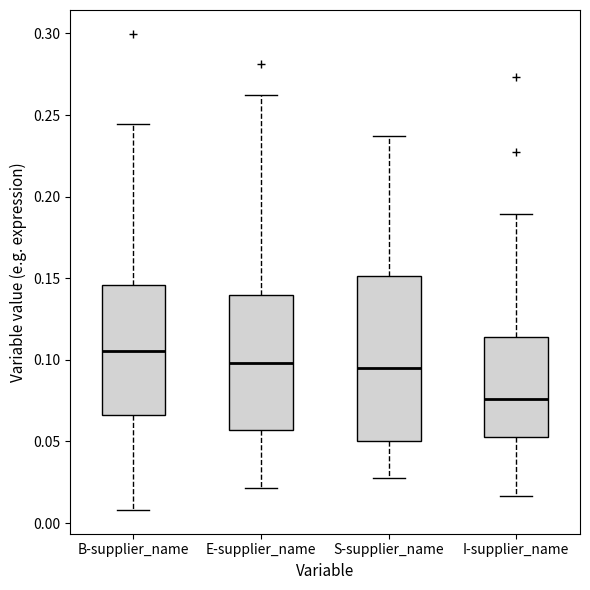

Reading left to right, transcribe this box plot: for each box, give where its median line is, the range the box spans, and where its two whiskers end, as read against the y-axis. The values are not printed on the chart, so give them approximately, as read against the axis.

B-supplier_name: median 0.105, box 0.065 to 0.145, whiskers 0.010 to 0.245
E-supplier_name: median 0.100, box 0.055 to 0.140, whiskers 0.020 to 0.265
S-supplier_name: median 0.095, box 0.050 to 0.150, whiskers 0.025 to 0.235
I-supplier_name: median 0.075, box 0.055 to 0.115, whiskers 0.015 to 0.190